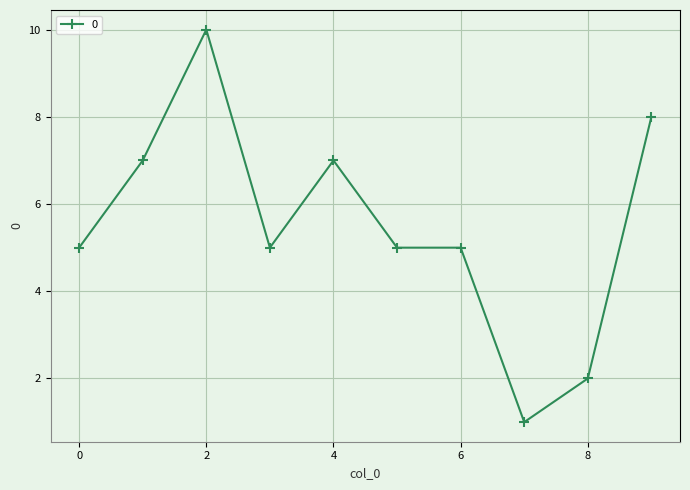

What is the difference between the maximum and minimum values?

9